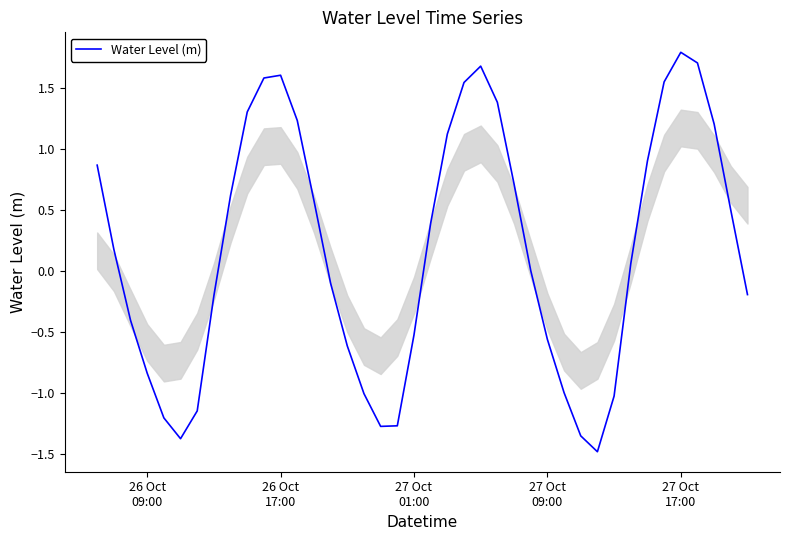

What is the difference between the maximum and minimum values?

3.3